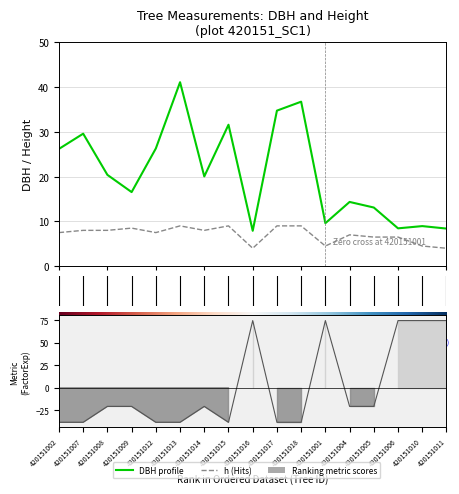

What is the difference between the dbh profile values at 0 and 11?

16.6